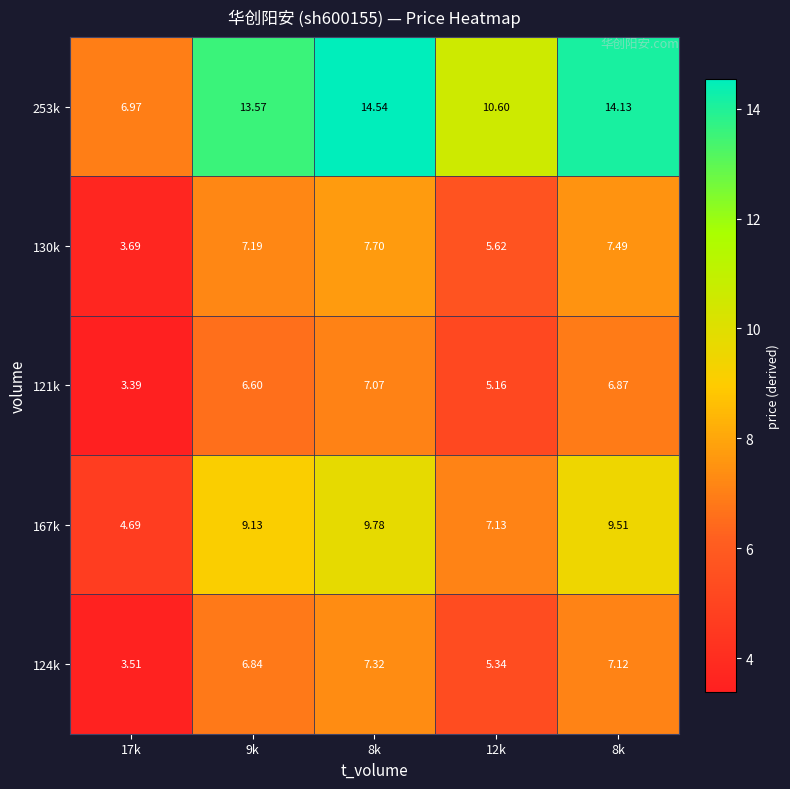

Reading left to right, extract all data points from this chart.

253k: 17k=7.0	9k=13.6	8k=14.5	12k=10.6	8k=14.1
130k: 17k=3.7	9k=7.2	8k=7.7	12k=5.6	8k=7.5
121k: 17k=3.4	9k=6.6	8k=7.1	12k=5.2	8k=6.9
167k: 17k=4.7	9k=9.1	8k=9.8	12k=7.1	8k=9.5
124k: 17k=3.5	9k=6.8	8k=7.3	12k=5.3	8k=7.1